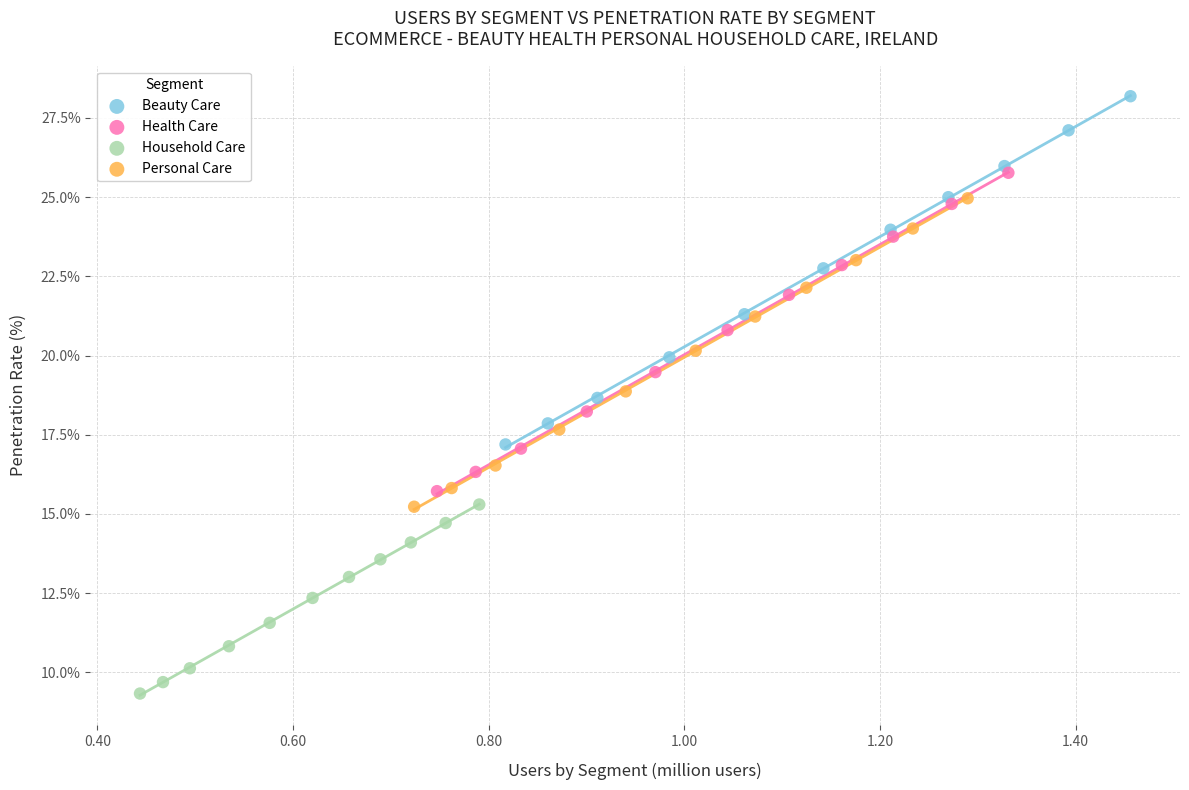

Which series reaches the minimum Y coordinate?

Household Care